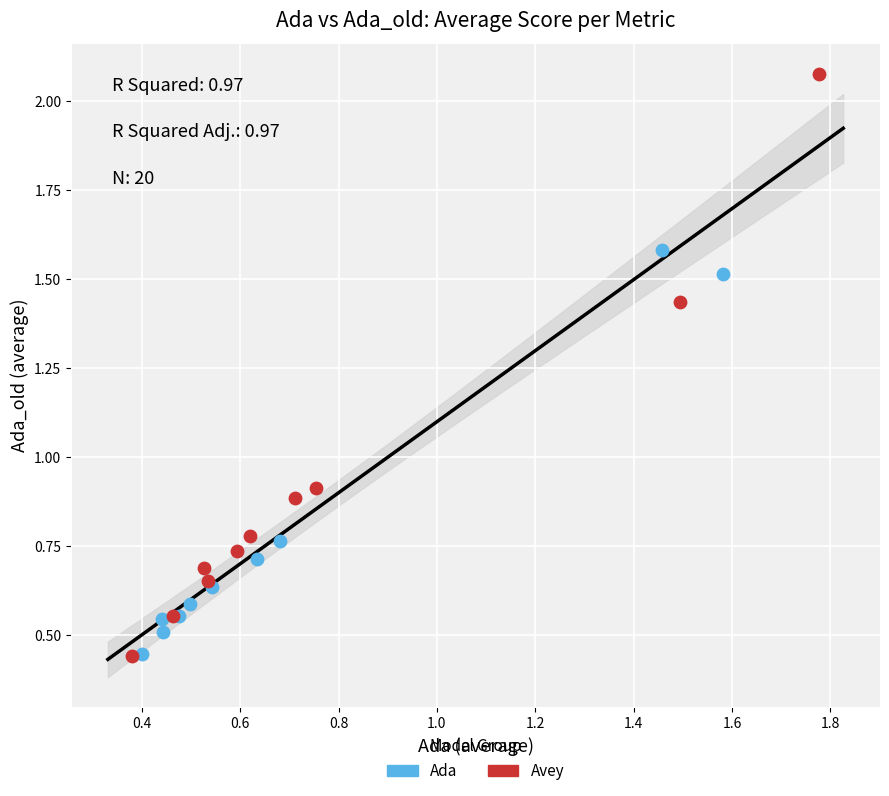

Which series has the largest Y range (max minus min)?

Avey